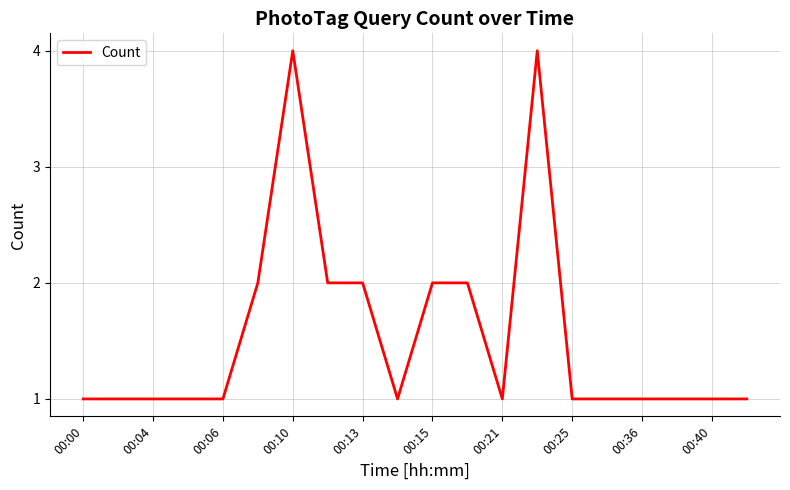

What is the difference between the maximum and minimum values?

3